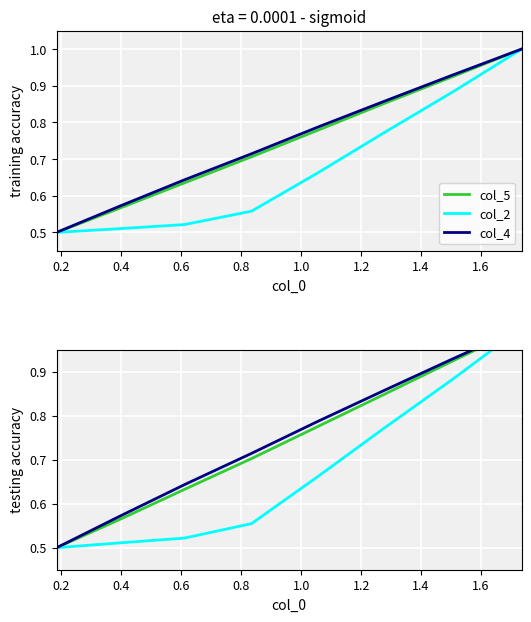

True or false: col_4 and col_1 intersect in this chart.

False